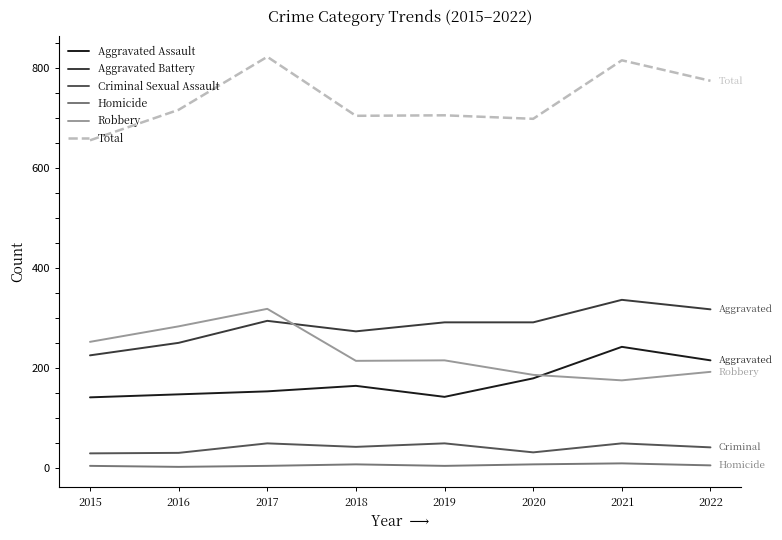

Rank the series at 2018 from lowest to highest value.

Homicide, Criminal Sexual Assault, Aggravated Assault, Robbery, Aggravated Battery, Total